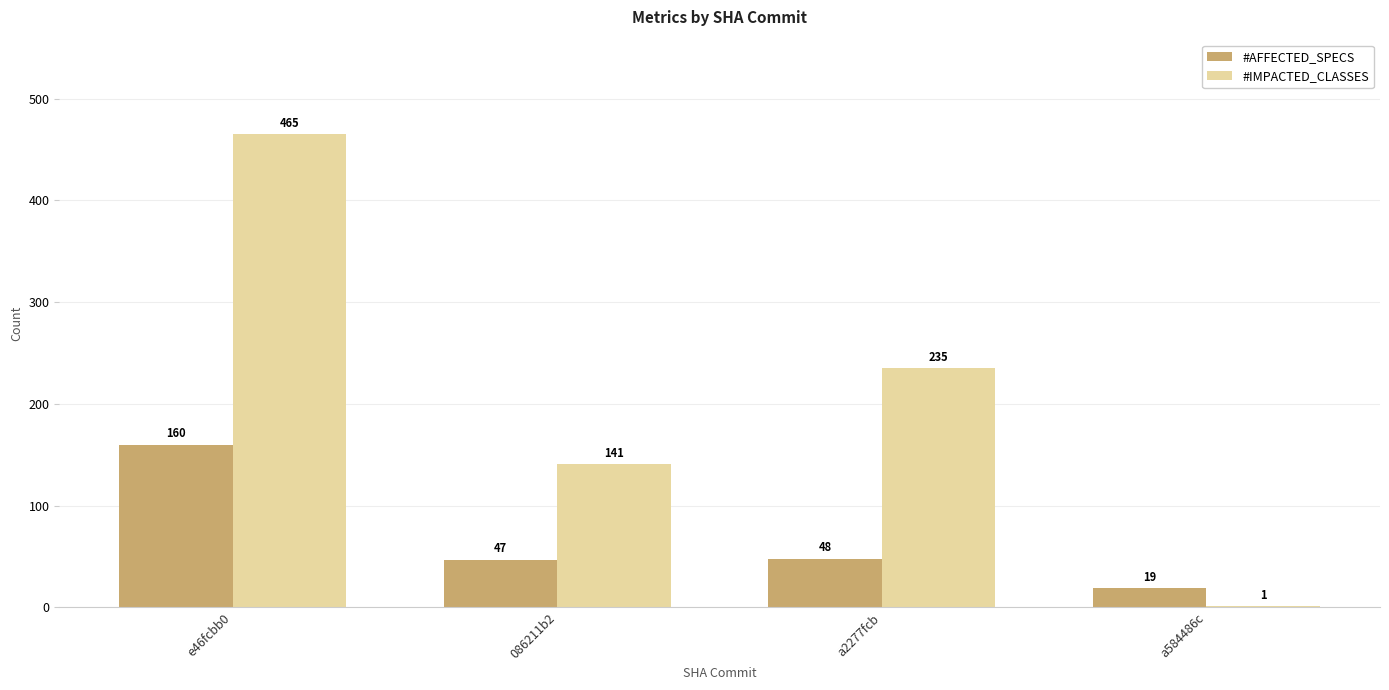

The #IMPACTED_CLASSES series shows 297 at e46fcbb0. True or false?

False